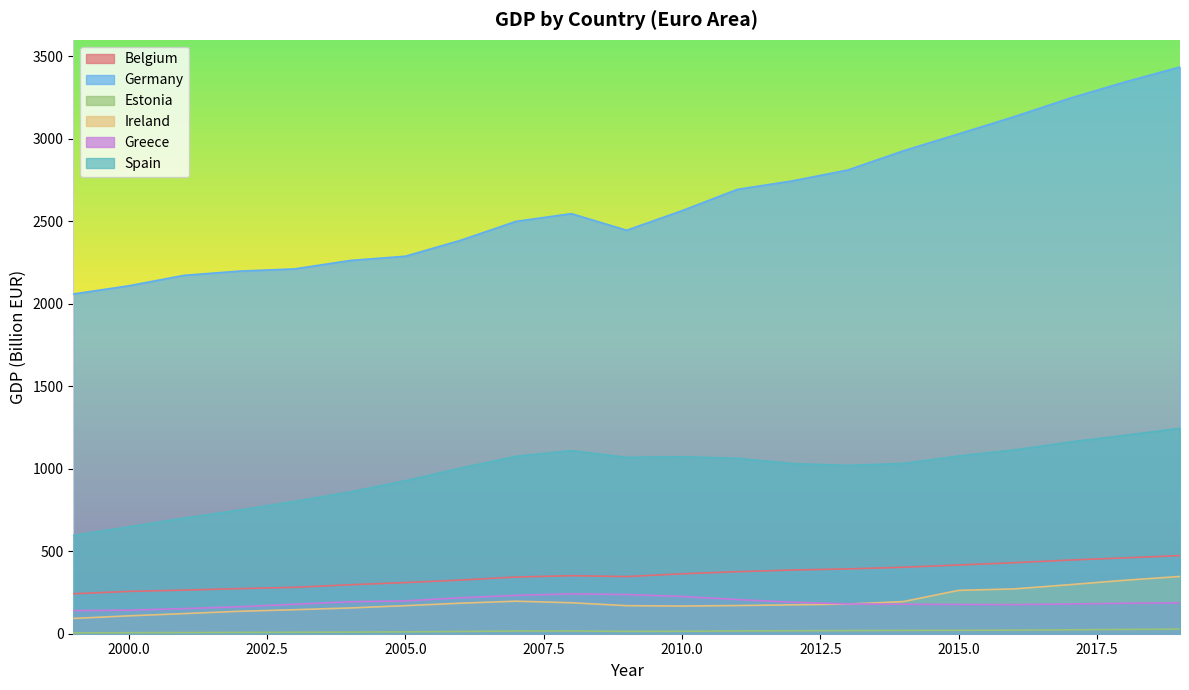

What is the sum of all Belgium values?

7439.4